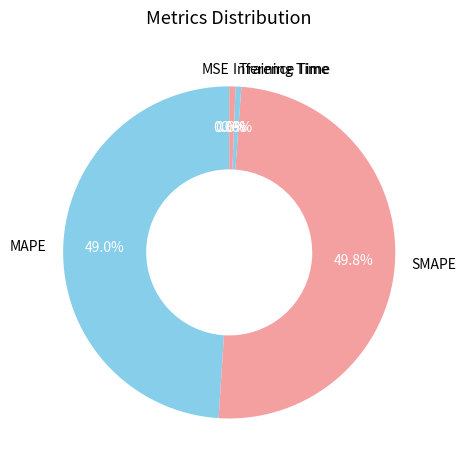

Which category has the biggest portion of the pie?

SMAPE